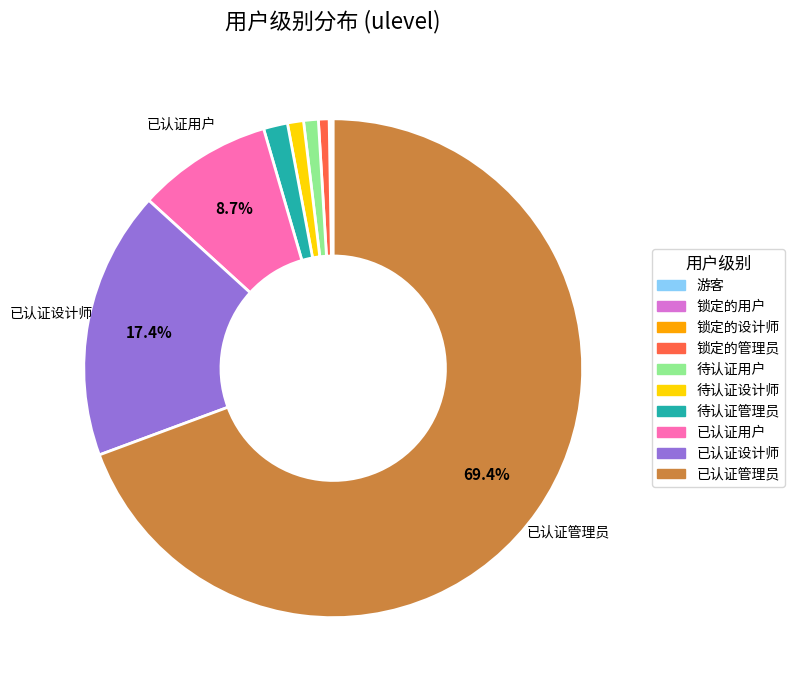

Which has a higher value, 待认证用户 or 已认证用户?

已认证用户